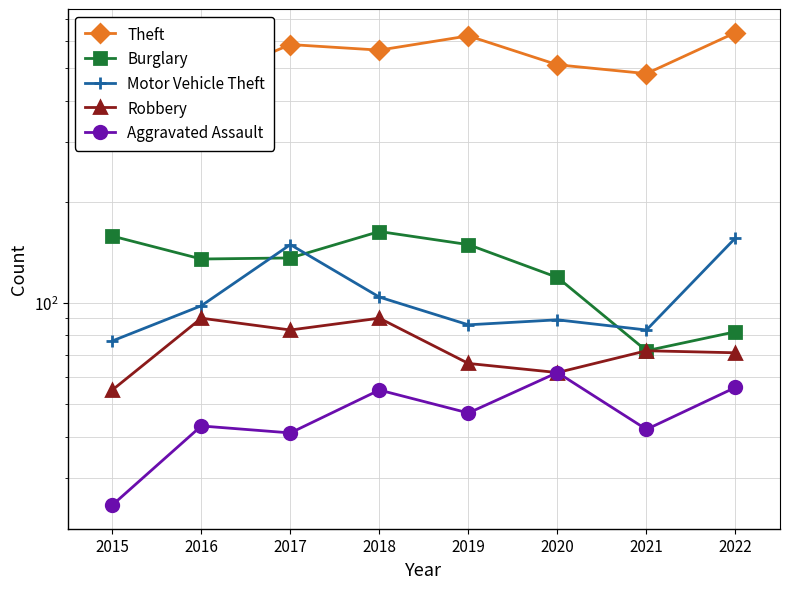

At which category does the chart reach its minimum across all series?

2015